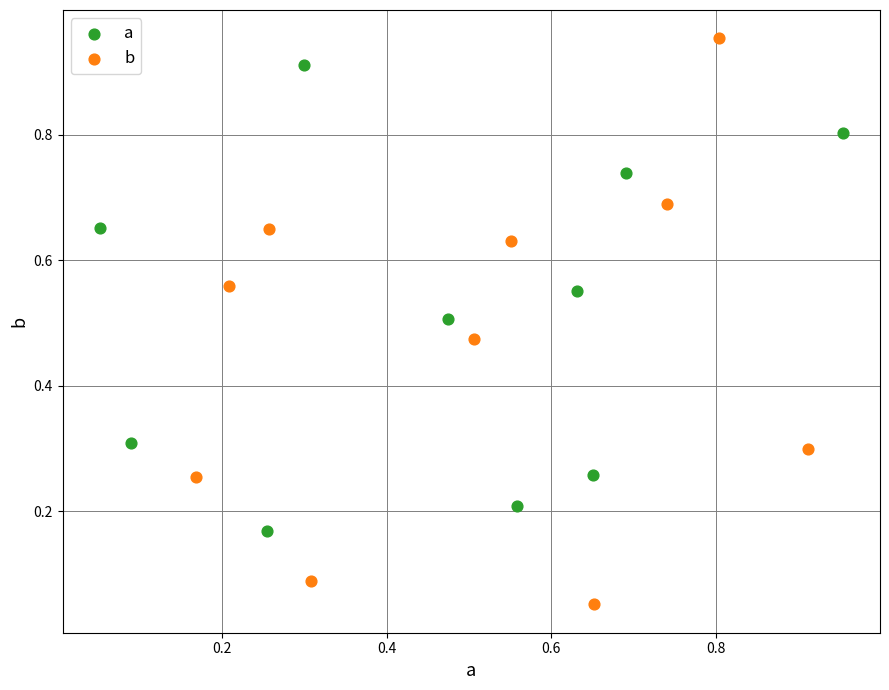

Which series reaches the minimum Y coordinate?

b